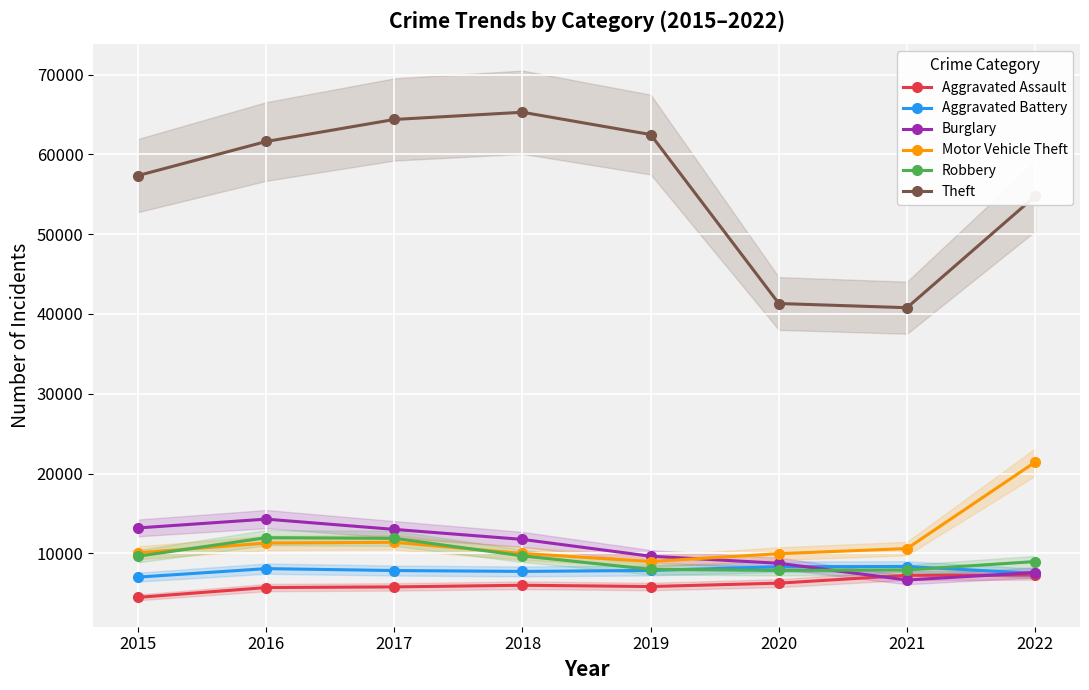

Reading left to right, extract all data points from this chart.

Aggravated Assault: 4480	5712	5793	6001	5841	6263	7243	7274
Aggravated Battery: 7018	8085	7845	7734	7857	8319	8348	7488
Burglary: 13184	14289	13001	11746	9639	8757	6658	7594
Motor Vehicle Theft: 10068	11286	11380	9985	8977	9957	10599	21433
Robbery: 9638	11960	11880	9680	7994	7855	7918	8970
Theft: 57350	61619	64381	65286	62489	41314	40788	54751